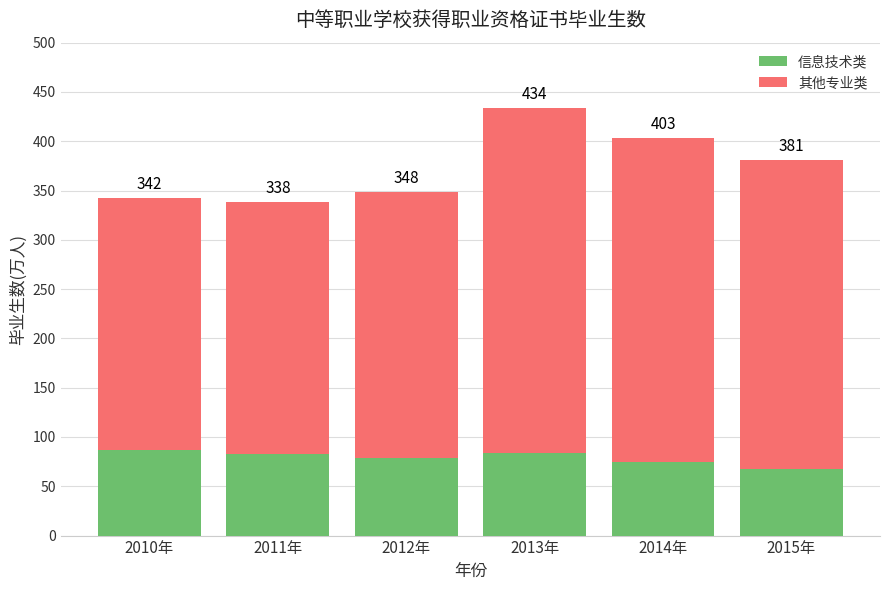

Does the chart contain stacked bars?

Yes